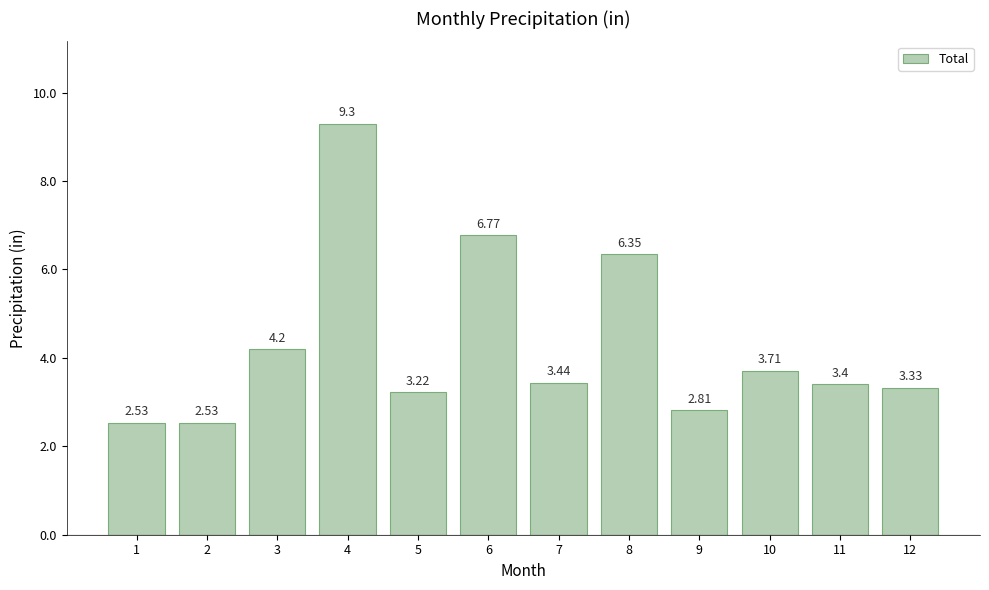

What is the difference between the values at 11 and 6?

3.4